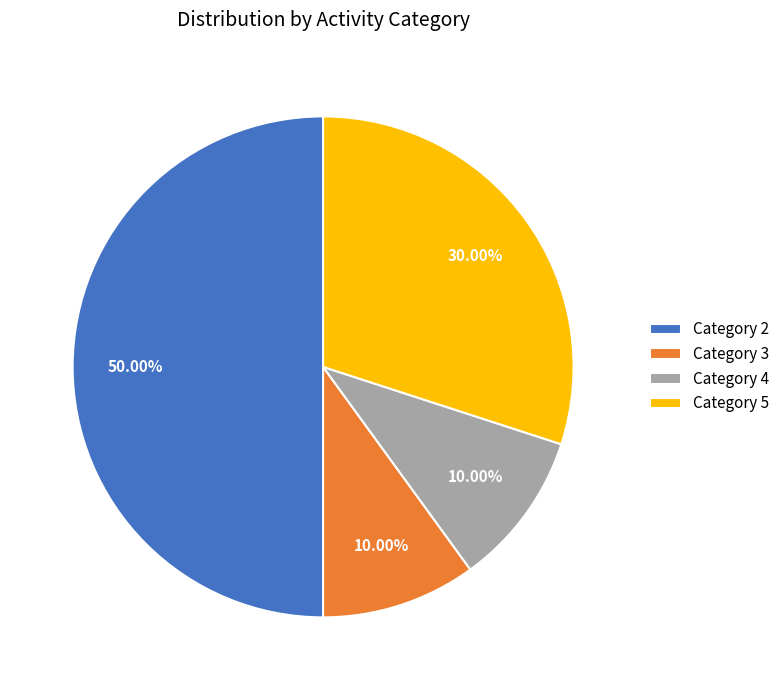

How many segments does this pie chart have?

4